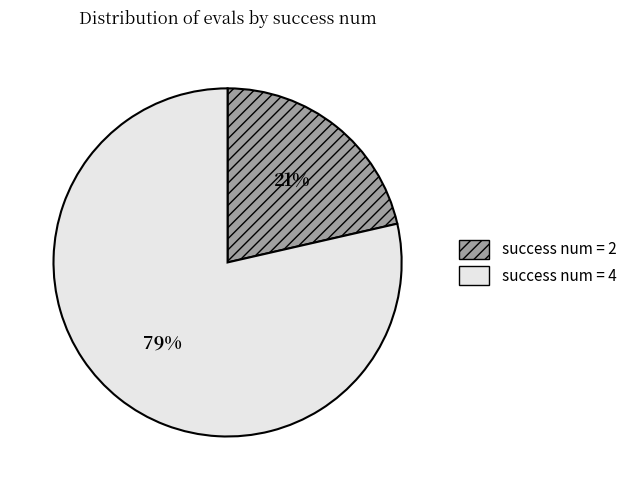

To the nearest percent, what is the average slice percentage?

50%